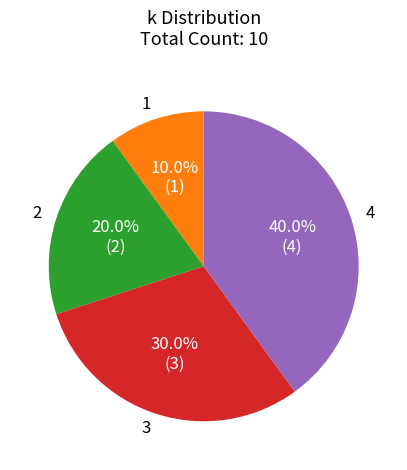

Between 4 and 3, which is larger?

4